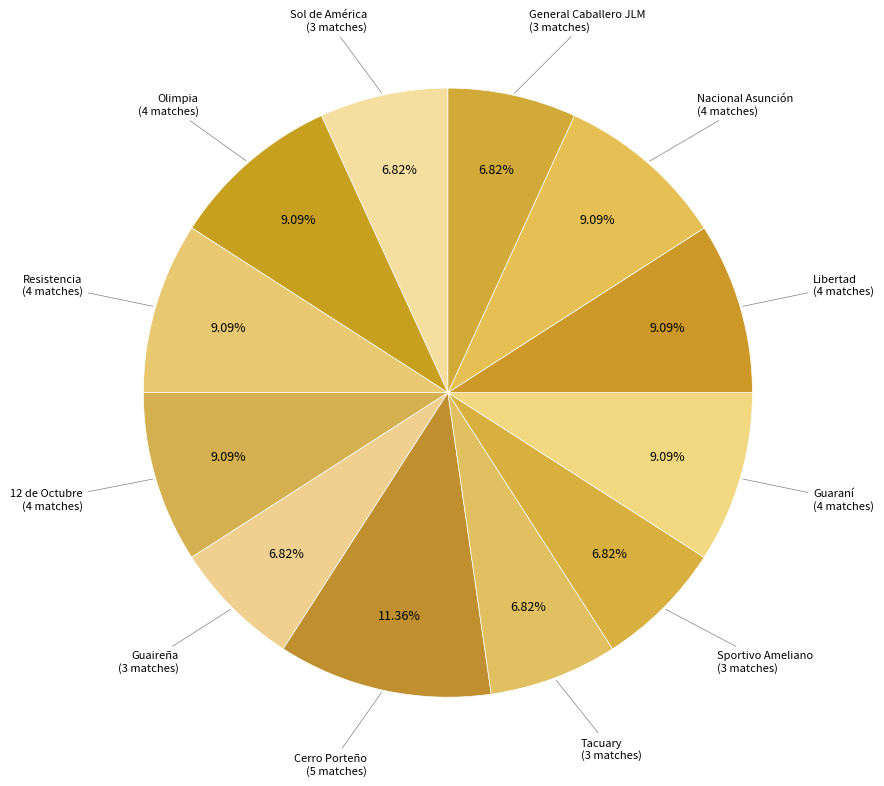

To the nearest percent, what is the average slice percentage?

8%